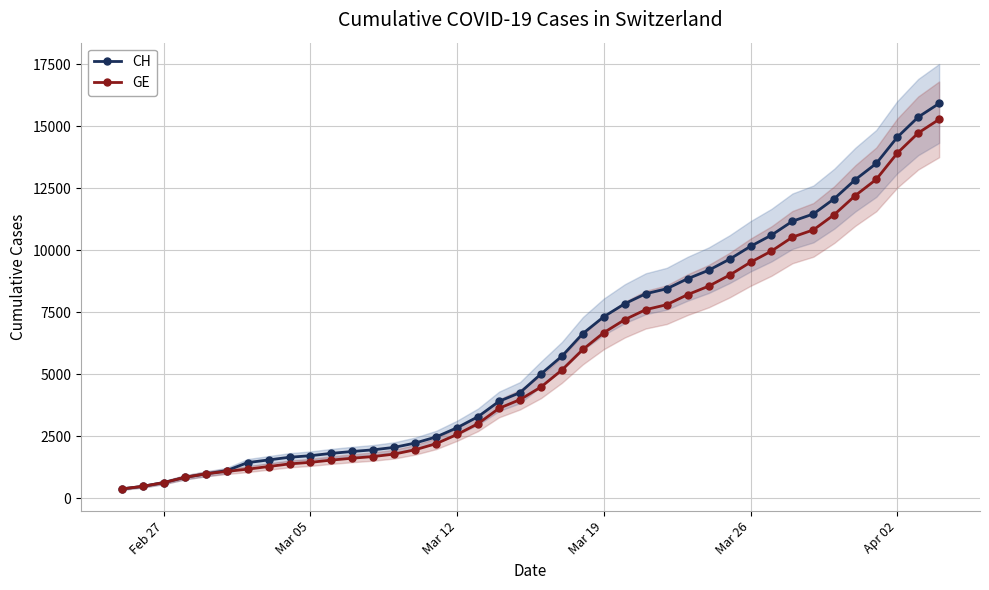

True or false: CH and GE cross at least once.

False